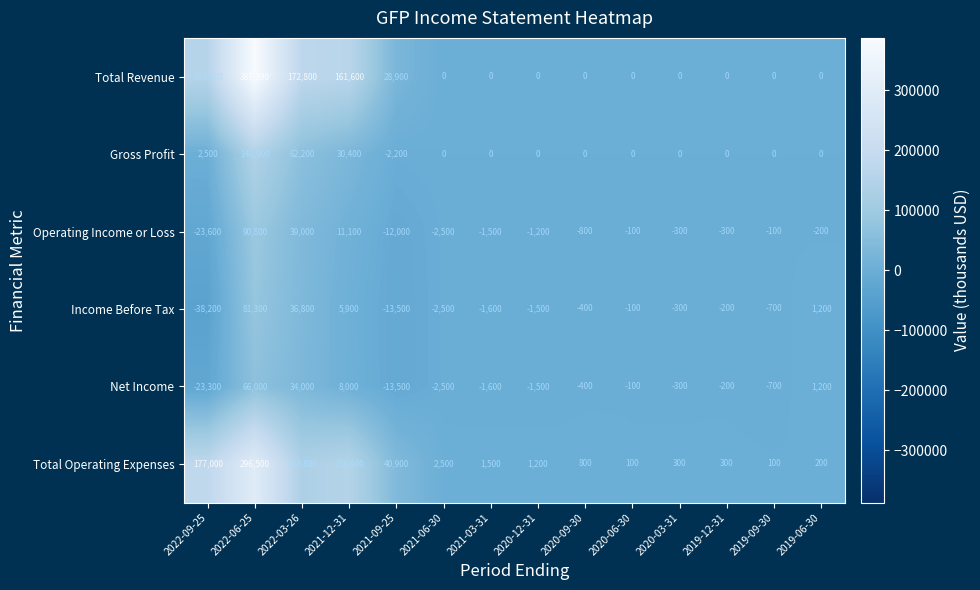

What is the average value of the Net Income series?

4650